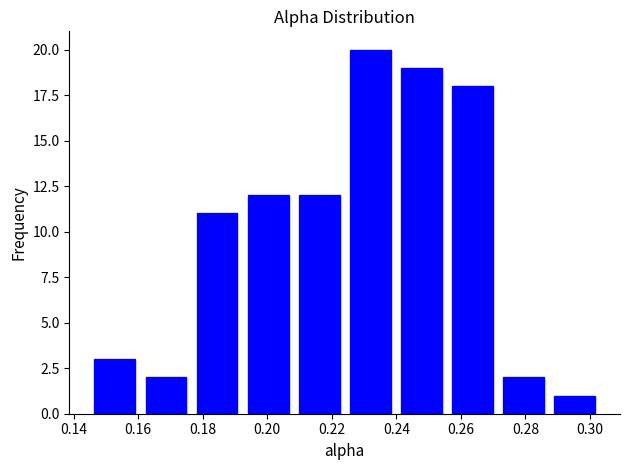

Over which range of the x-axis is the bar tallest?

0.224 to 0.240